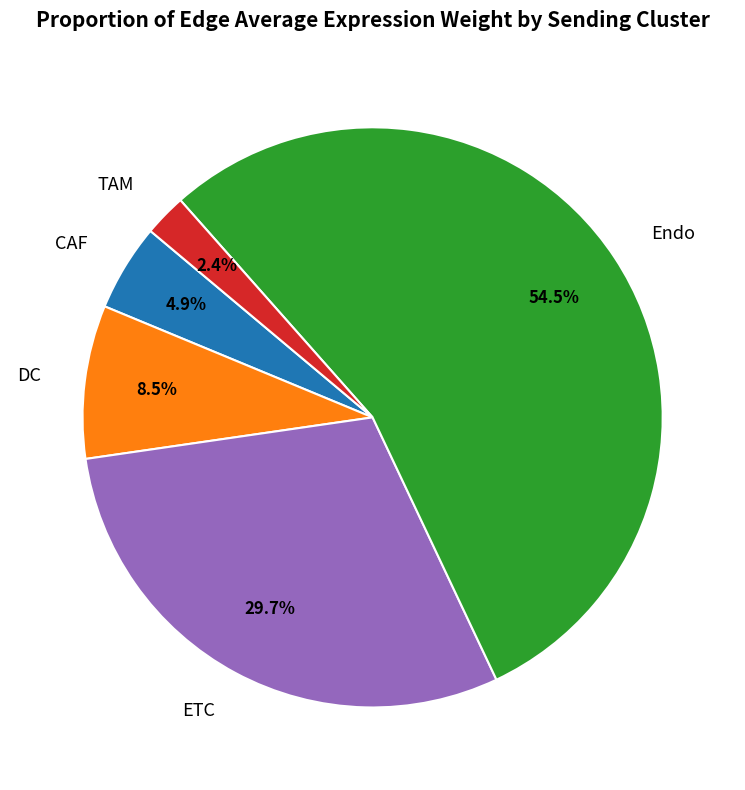

How much of the chart is everything except CAF?

95.1%